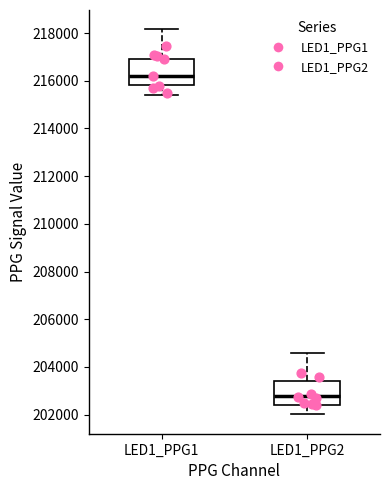

Which box has the lowest median line?

LED1_PPG2